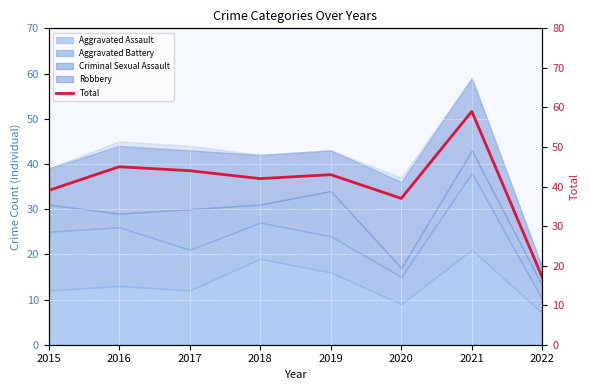

True or false: there are more than 0 points higher than both neighbors.

True